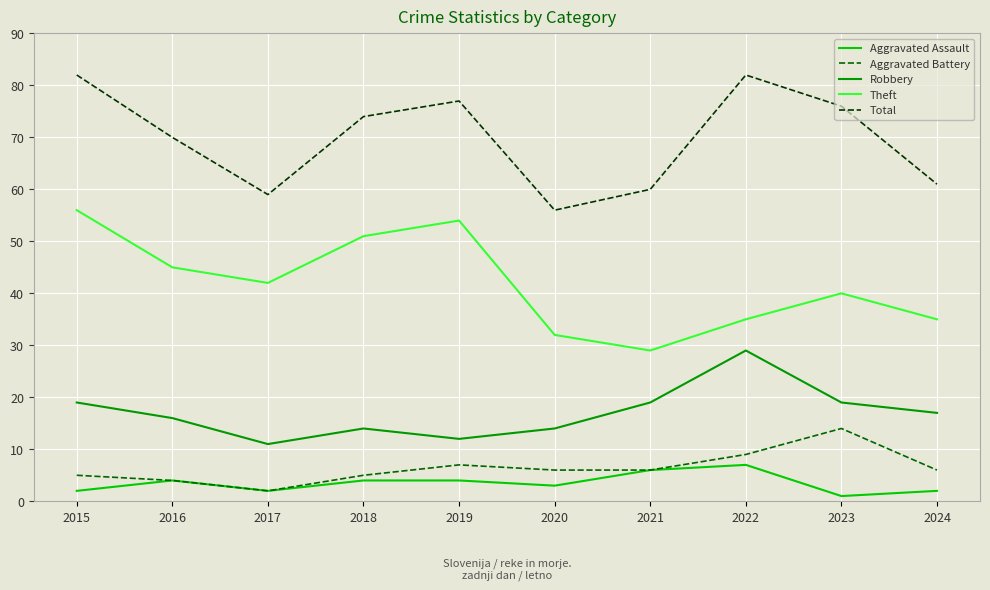

Is it true that Robbery equals 24 at 2024?

False